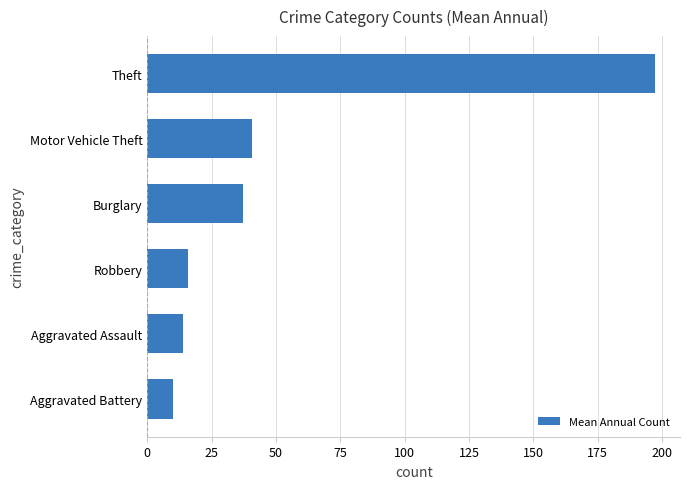

Read the value at Motor Vehicle Theft.

40.5